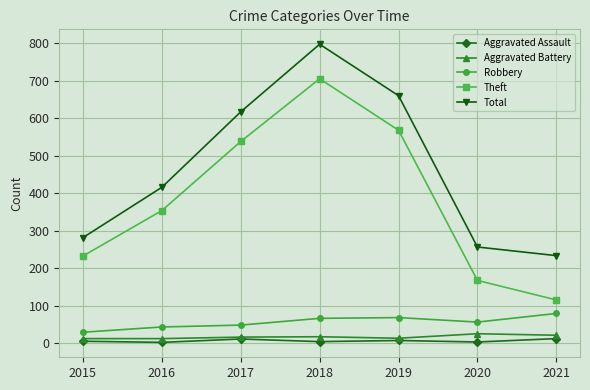

What are all the series names shown in the legend?

Aggravated Assault, Aggravated Battery, Robbery, Theft, Total